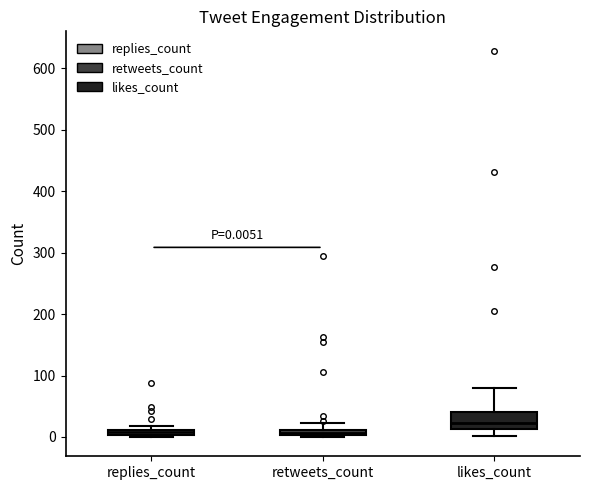

Which box has the highest median line?

likes_count